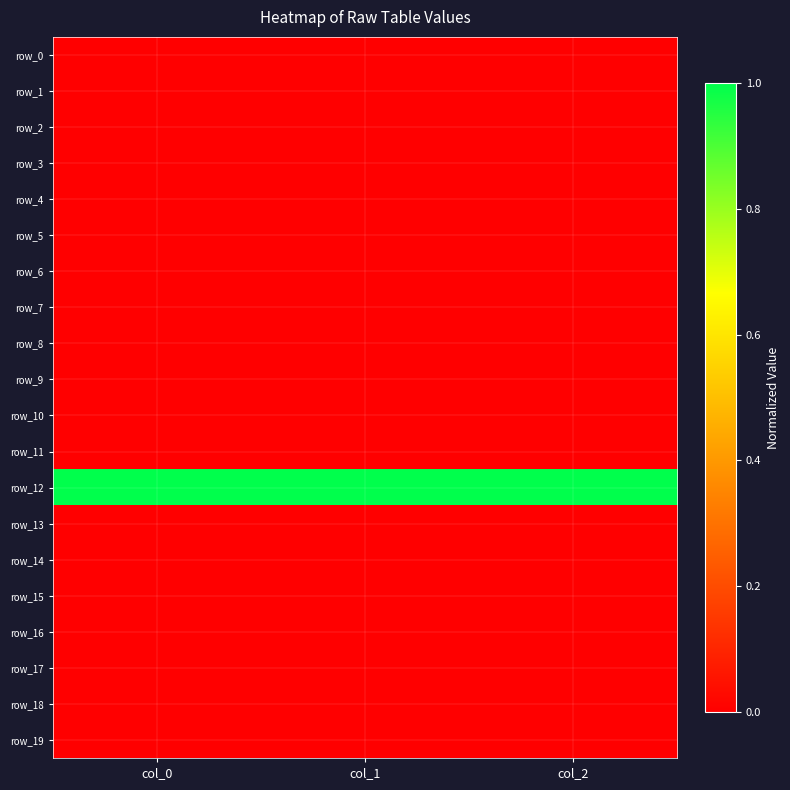

Where is row_3 nearest to the value 0?

col_2